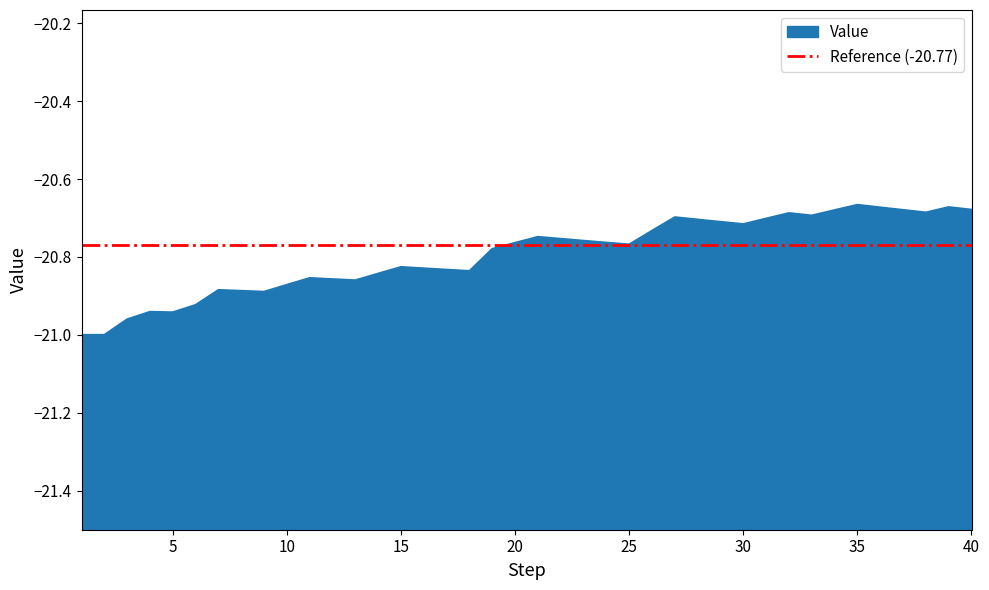

Where is the first local minimum?

5